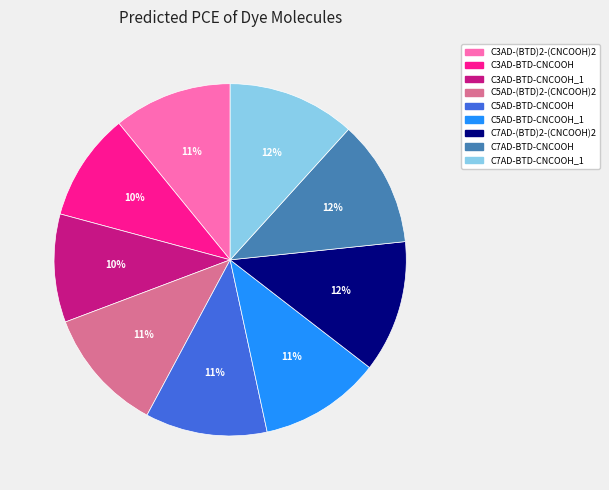

To the nearest percent, what is the combined percentage of C3AD-(BTD)2-(CNCOOH)2 and C3AD-BTD-CNCOOH_1?

21%